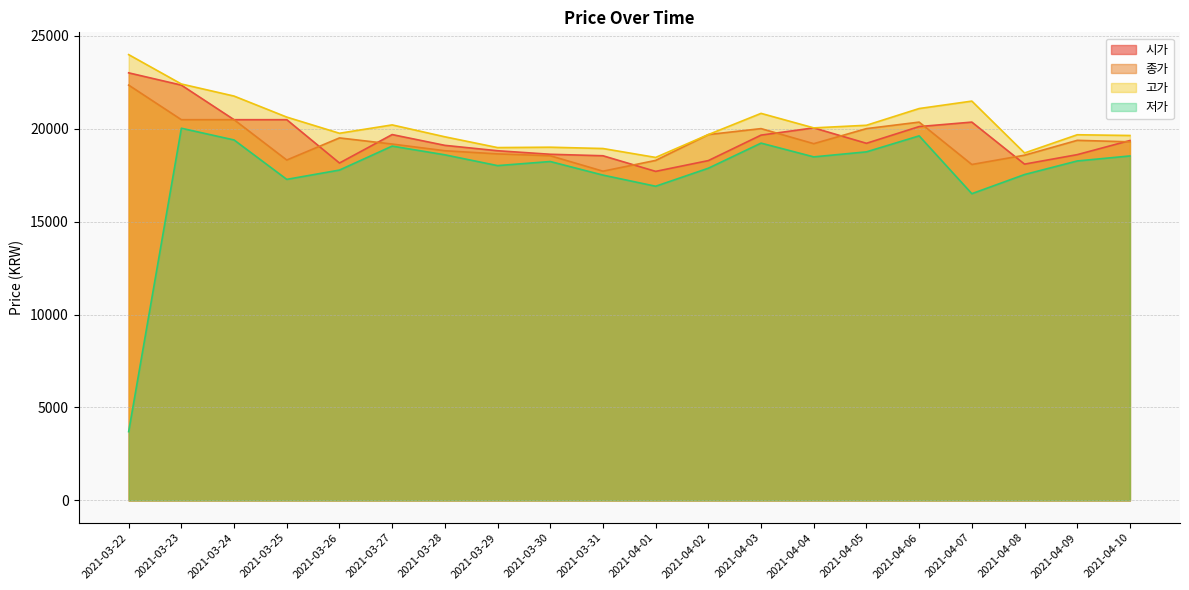

Which category has the lowest value in the 고가 series?

2021-04-01